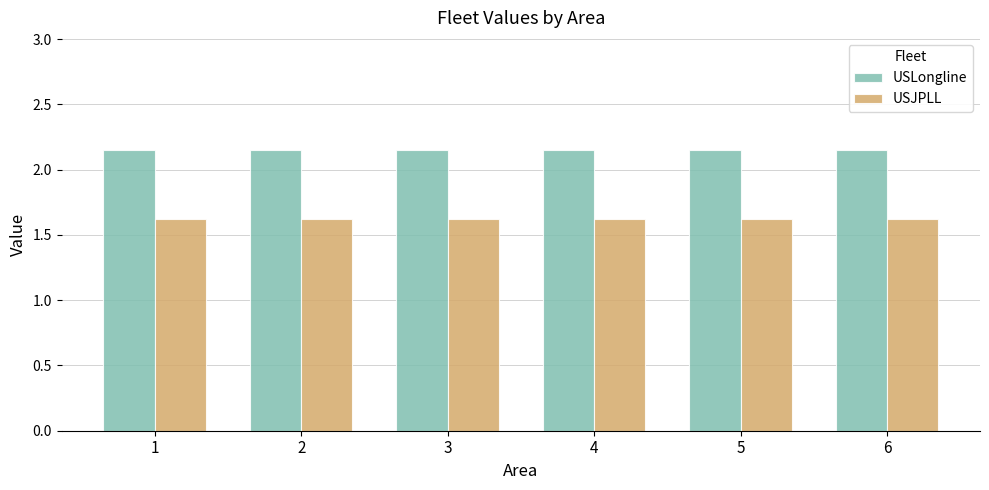

Count the number of categories in the chart.

6